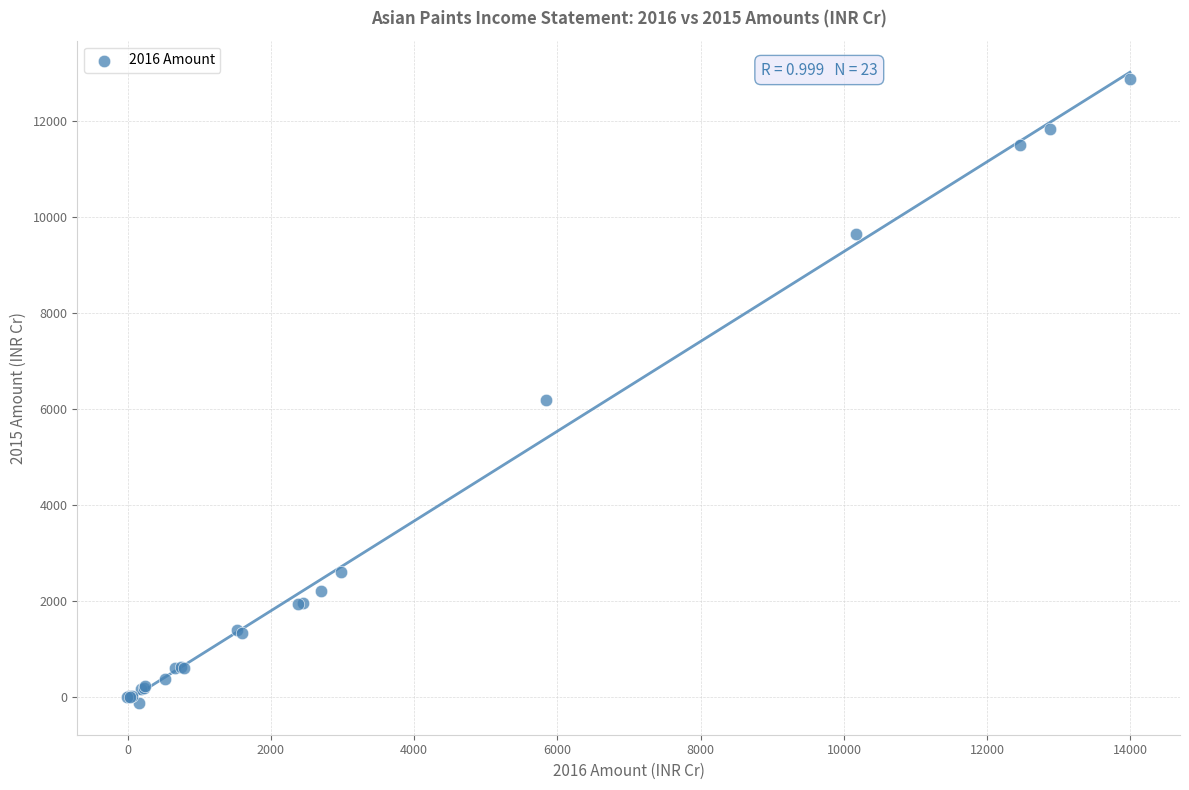

What Y value in the scatter plot is closest to 6373?

6191.7